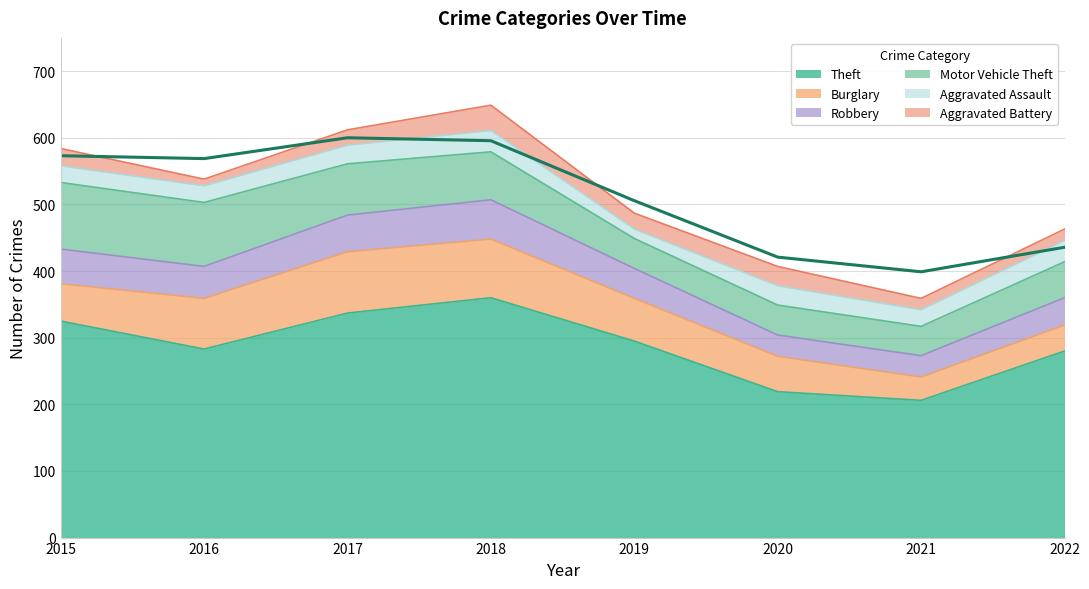

In Motor Vehicle Theft, how many points are lower than both neighbors (excluding endpoints)?

1